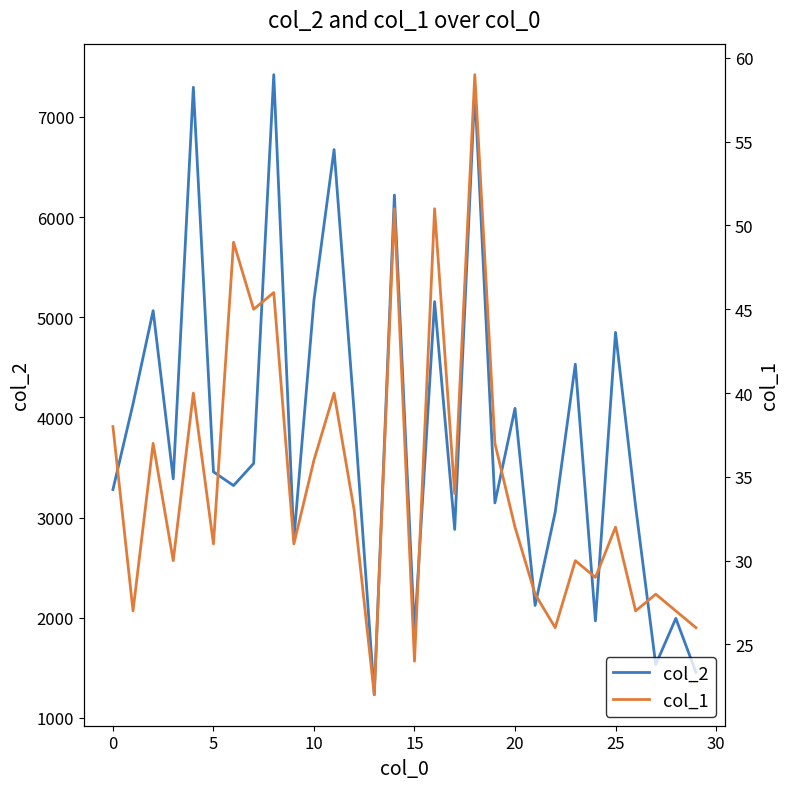

What is the difference between the maximum and minimum values in the col_1 series?

37